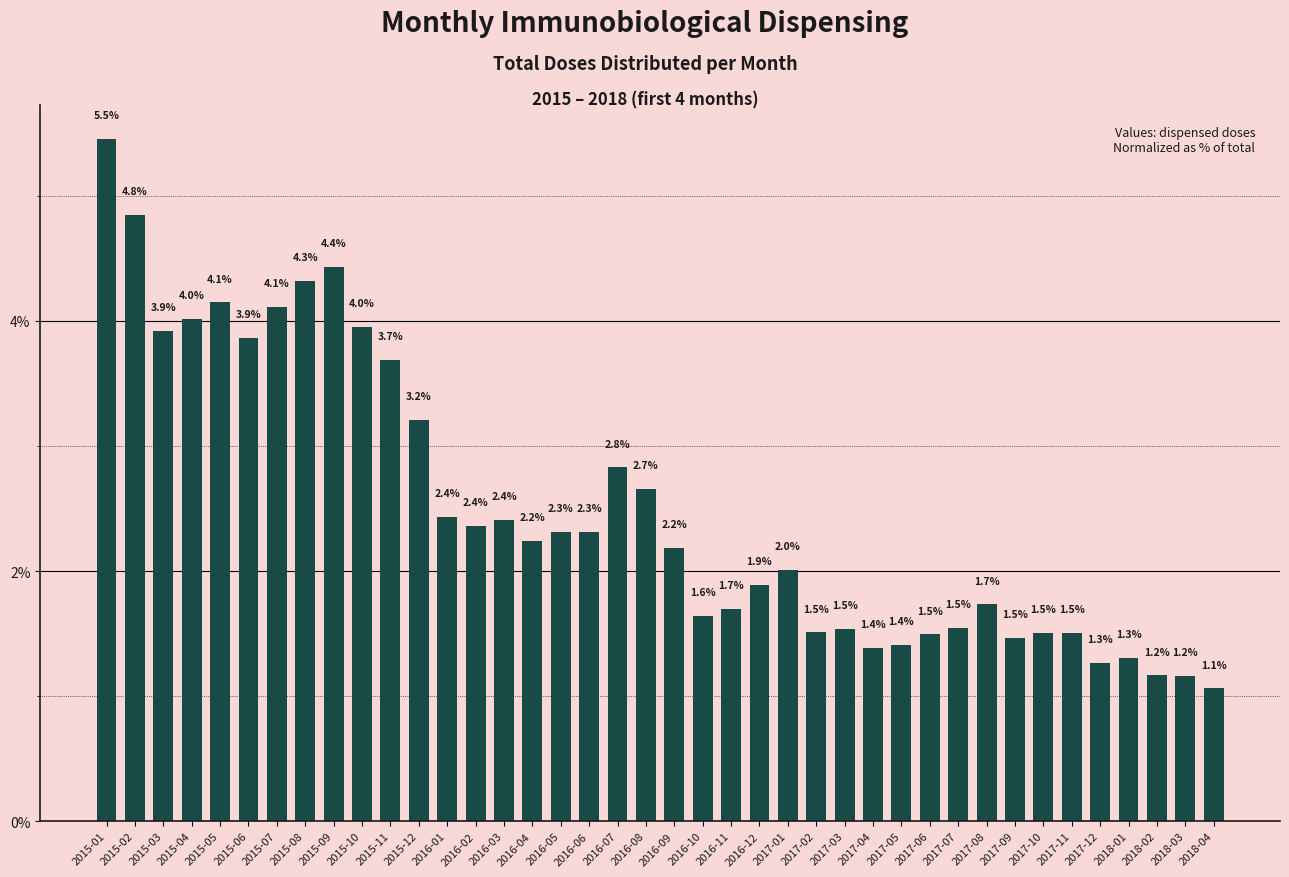

What is the change in value from 2015-05 to 2017-03?

-2.6